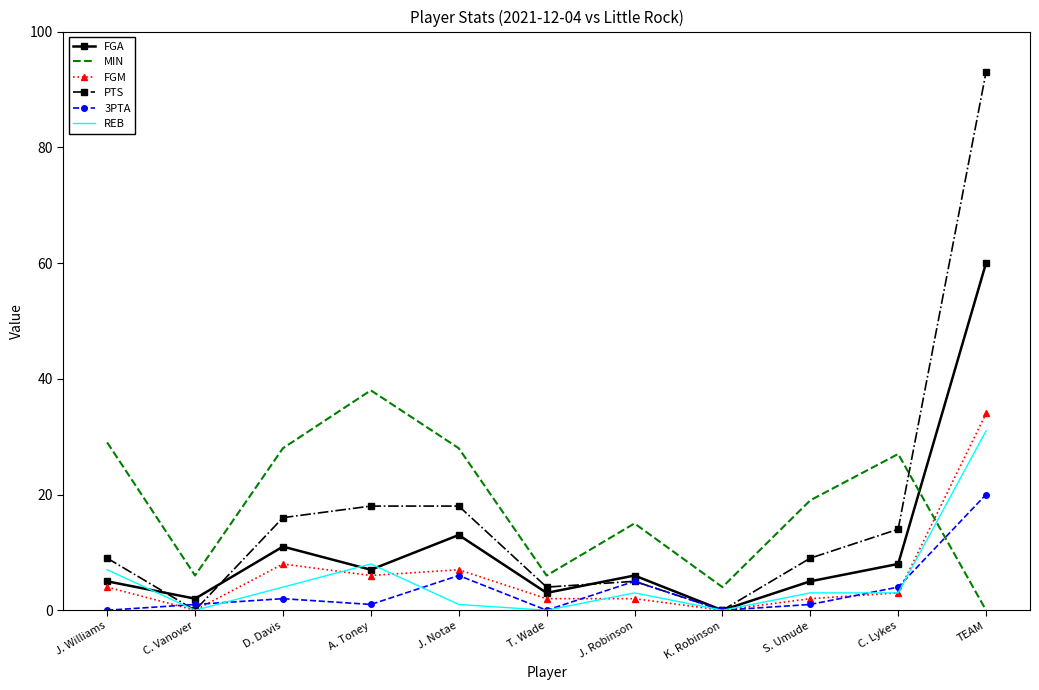

True or false: 3PTA and FGM intersect in this chart.

True